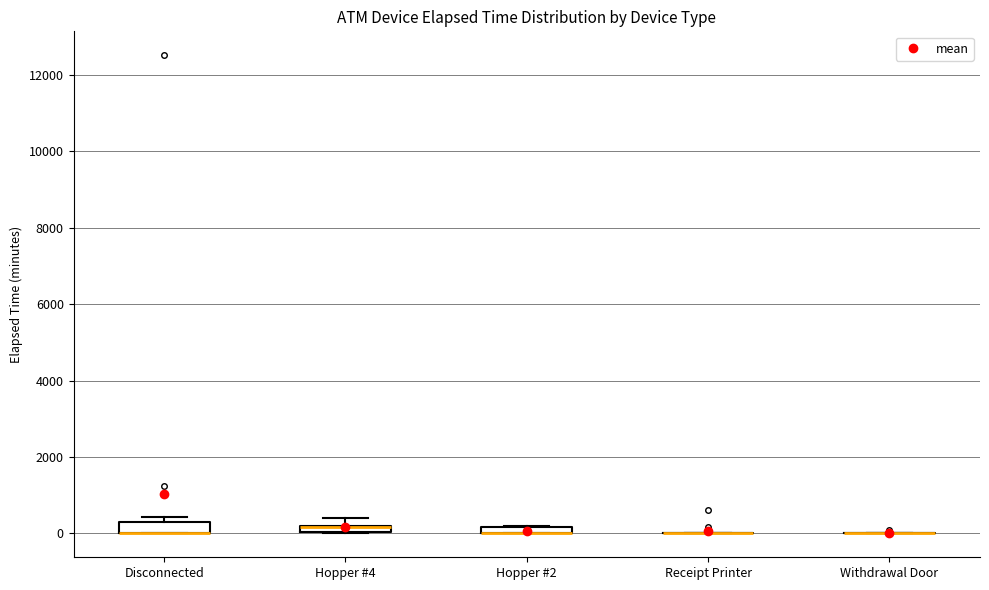

Where does the upper whisker of the box for Hopper #4 end on the y-axis? The values are not printed on the chart, so give them approximately, as read against the axis.

400